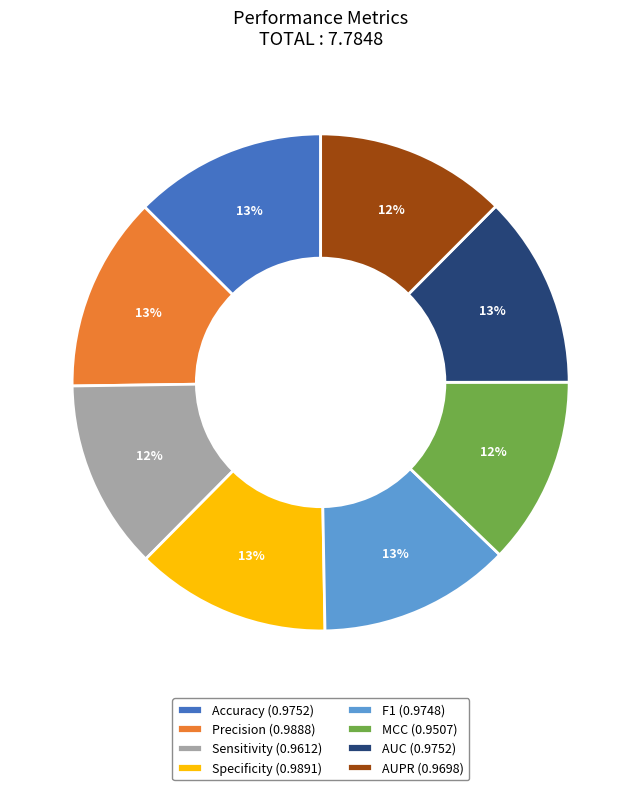

Combined, do Accuracy and Precision account for over 50%?

No